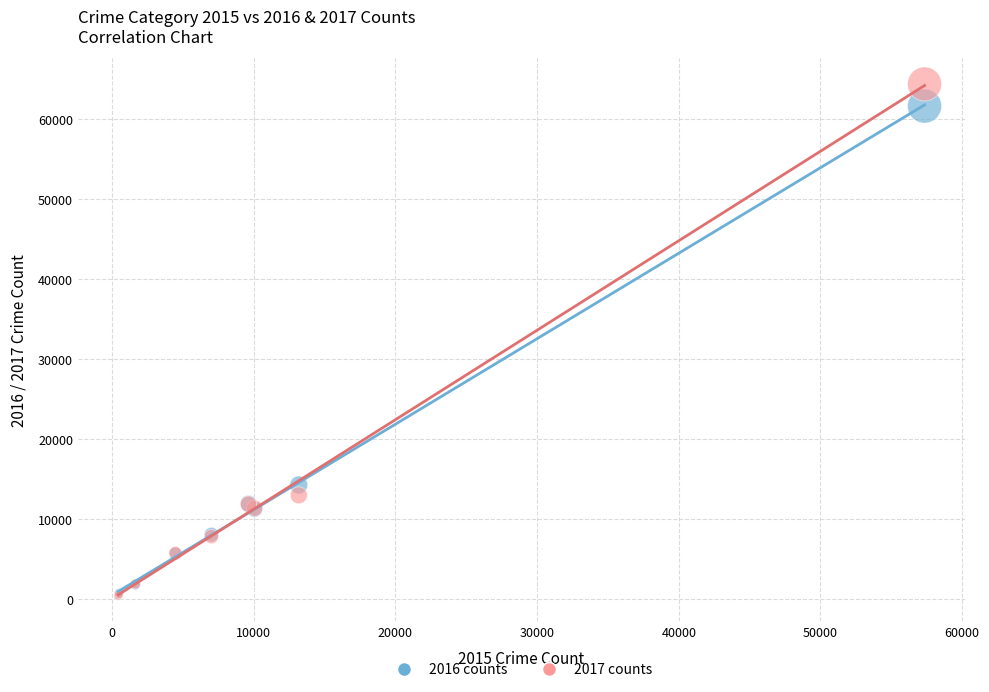

Across all series, what Y value is closest to 32412?

14289